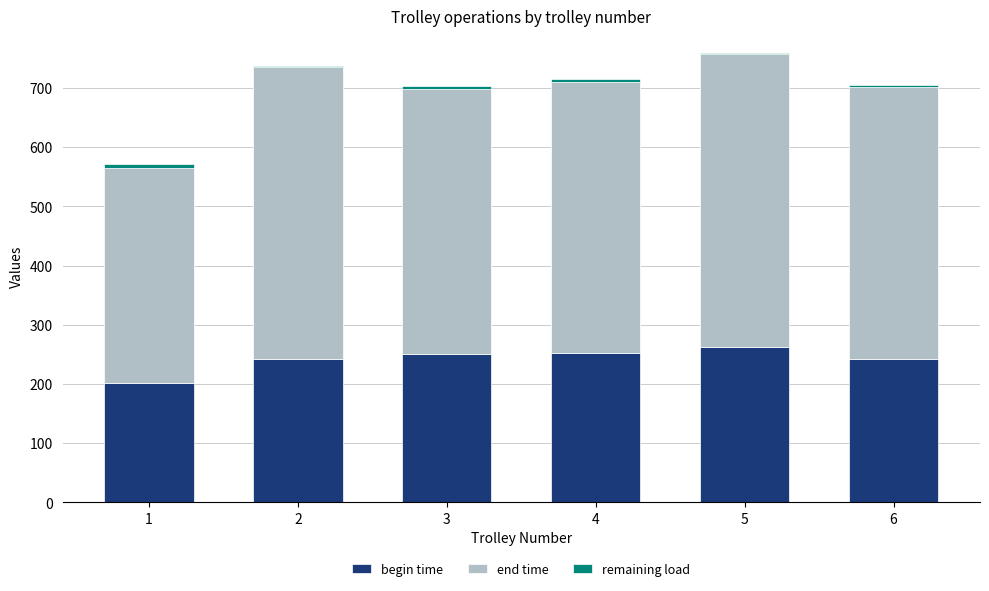

How many categories are shown in the chart?

6